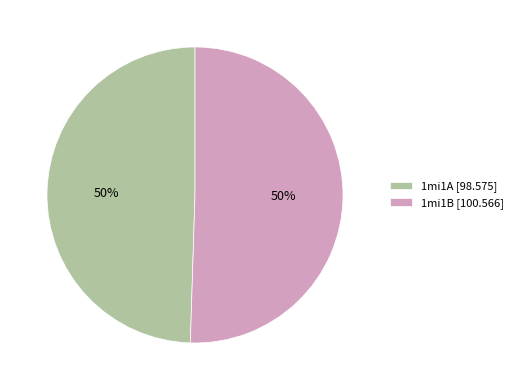

To the nearest percent, what is the average slice percentage?

50%